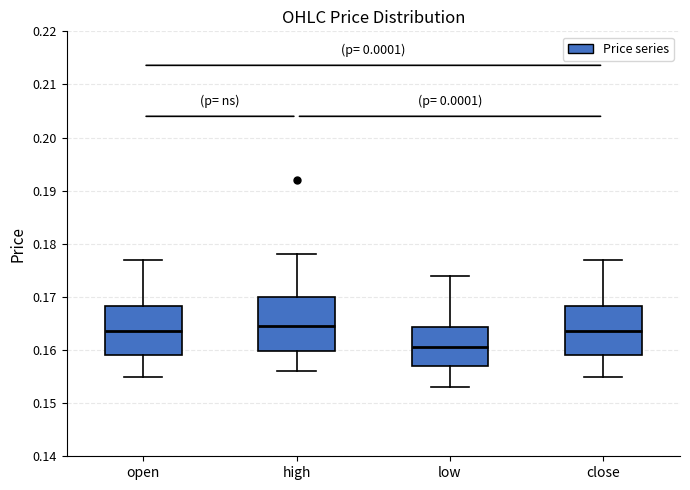

Reading left to right, transcribe this box plot: for each box, give where its median line is, the range the box spans, and where its two whiskers end, as read against the y-axis. The values are not printed on the chart, so give them approximately, as read against the axis.

open: median 0.164, box 0.159 to 0.168, whiskers 0.155 to 0.177
high: median 0.165, box 0.160 to 0.170, whiskers 0.156 to 0.178
low: median 0.161, box 0.157 to 0.164, whiskers 0.153 to 0.174
close: median 0.164, box 0.159 to 0.168, whiskers 0.155 to 0.177